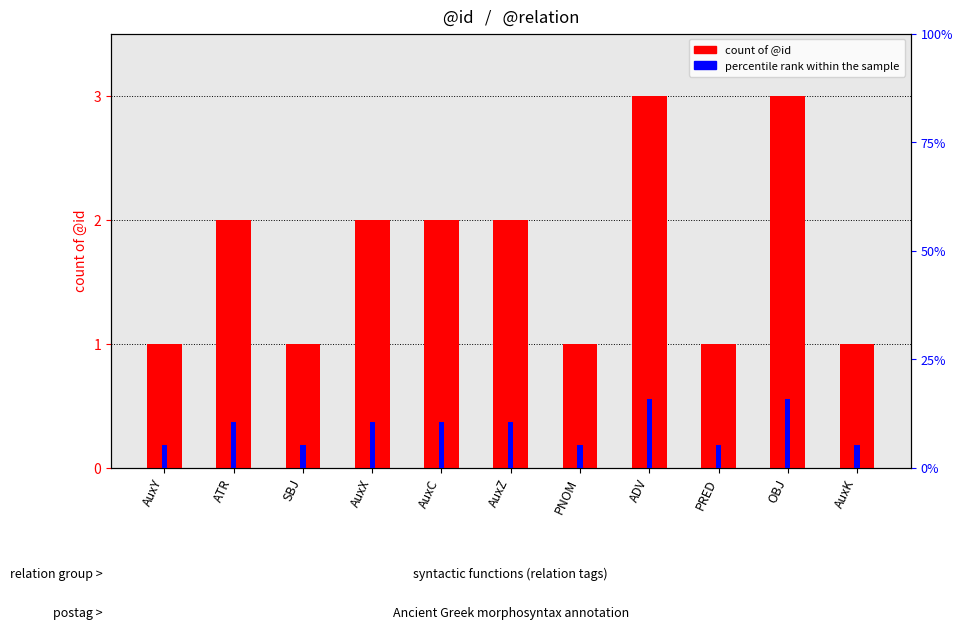

List the series in order of their overall mean, highest first.

percentile rank within sample, count of @id